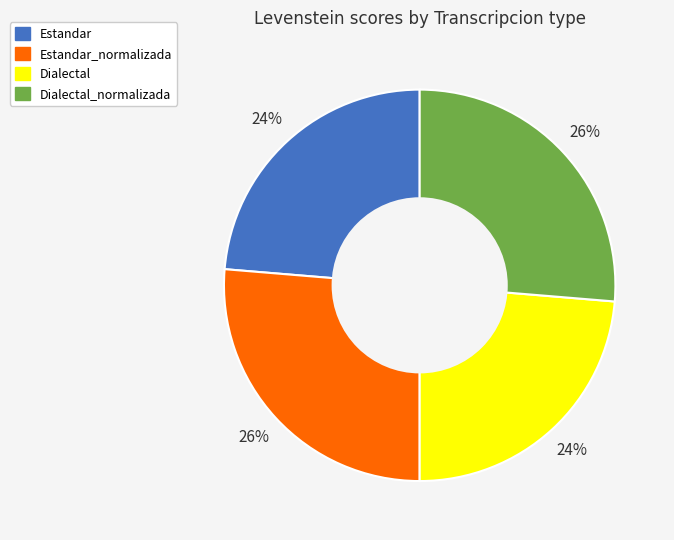

Is it true that Dialectal is 24% of the pie?

True